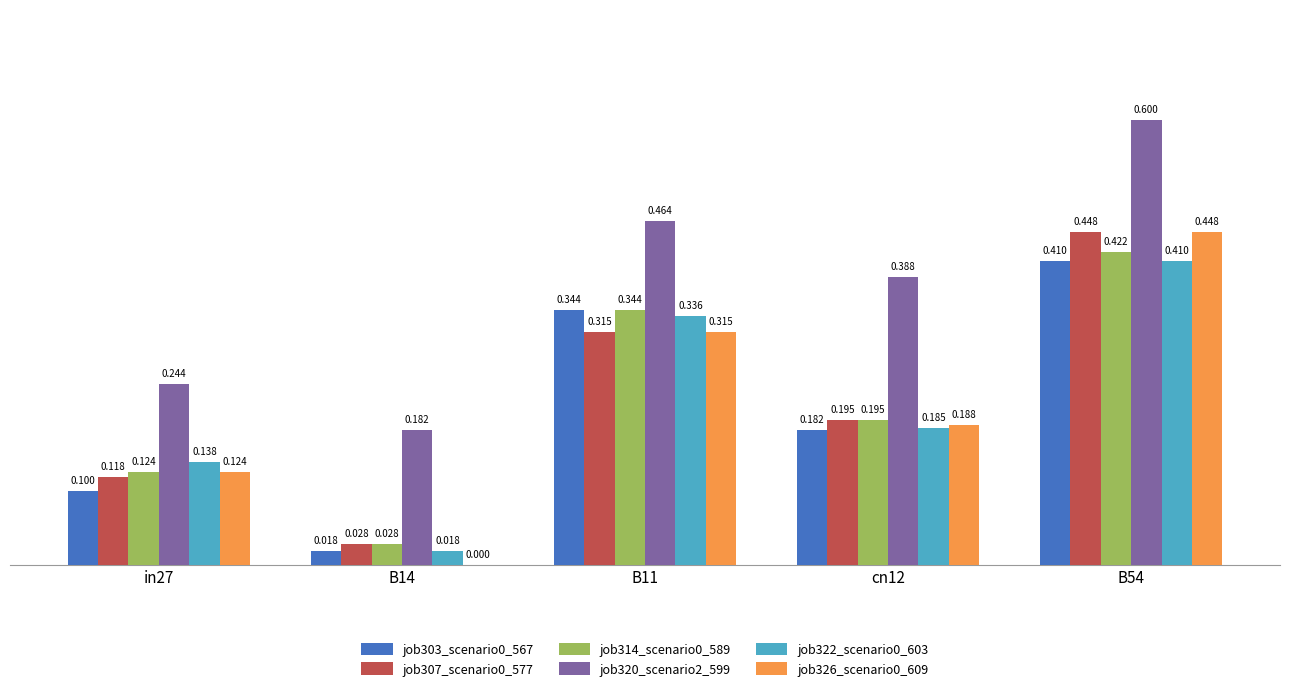

What is the total value across all series at in27?

0.8